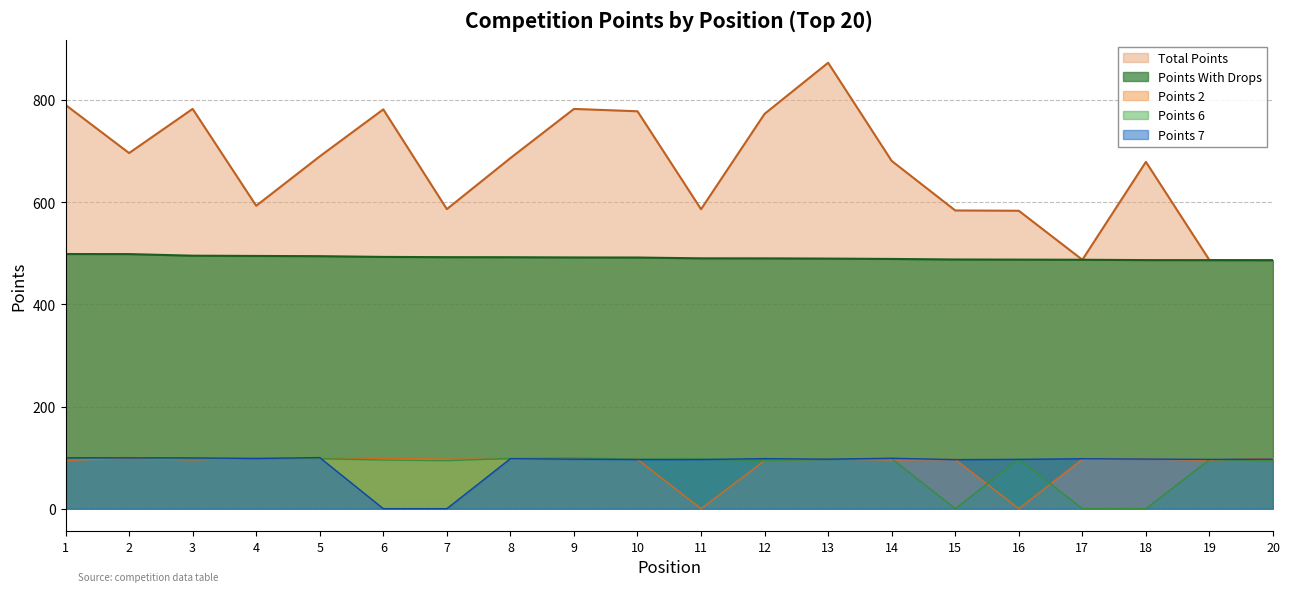

Rank the categories by Points 7 value from lowest to highest.

6, 7, 15, 11, 10, 19, 16, 9, 13, 20, 18, 17, 8, 12, 4, 14, 2, 3, 1, 5